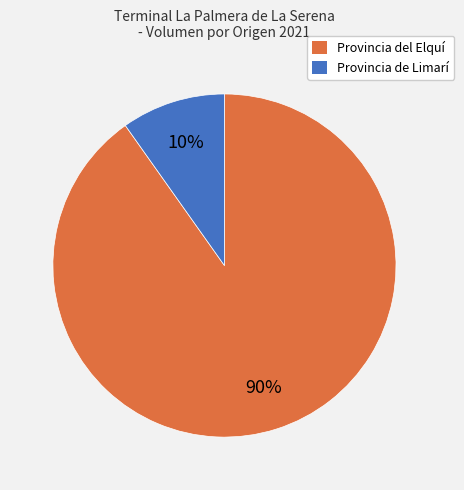

Is there a majority slice in this chart?

Yes